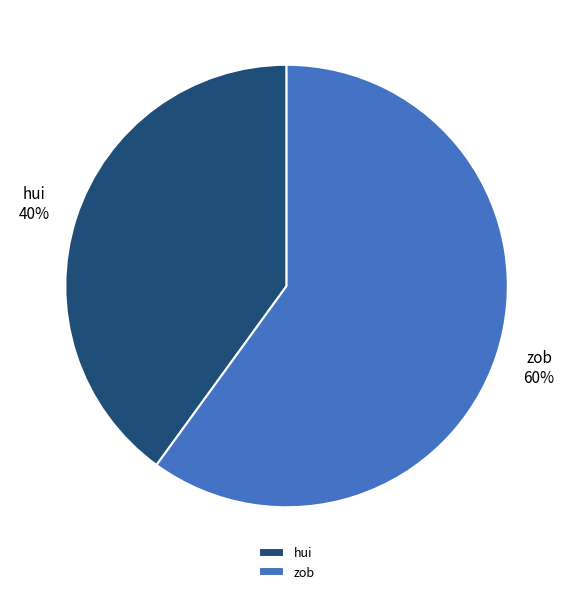

Which category has the smallest portion of the pie?

hui